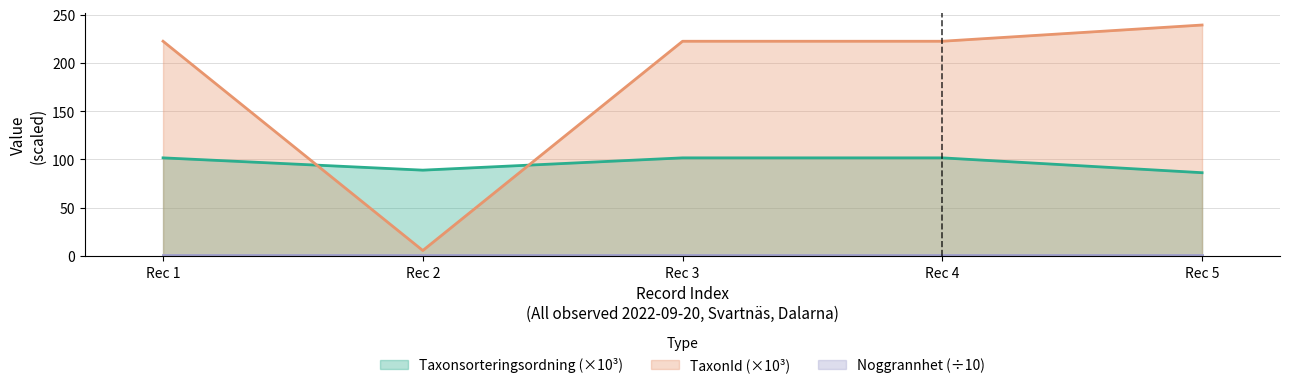

What is the average value of the TaxonId series?

182.4